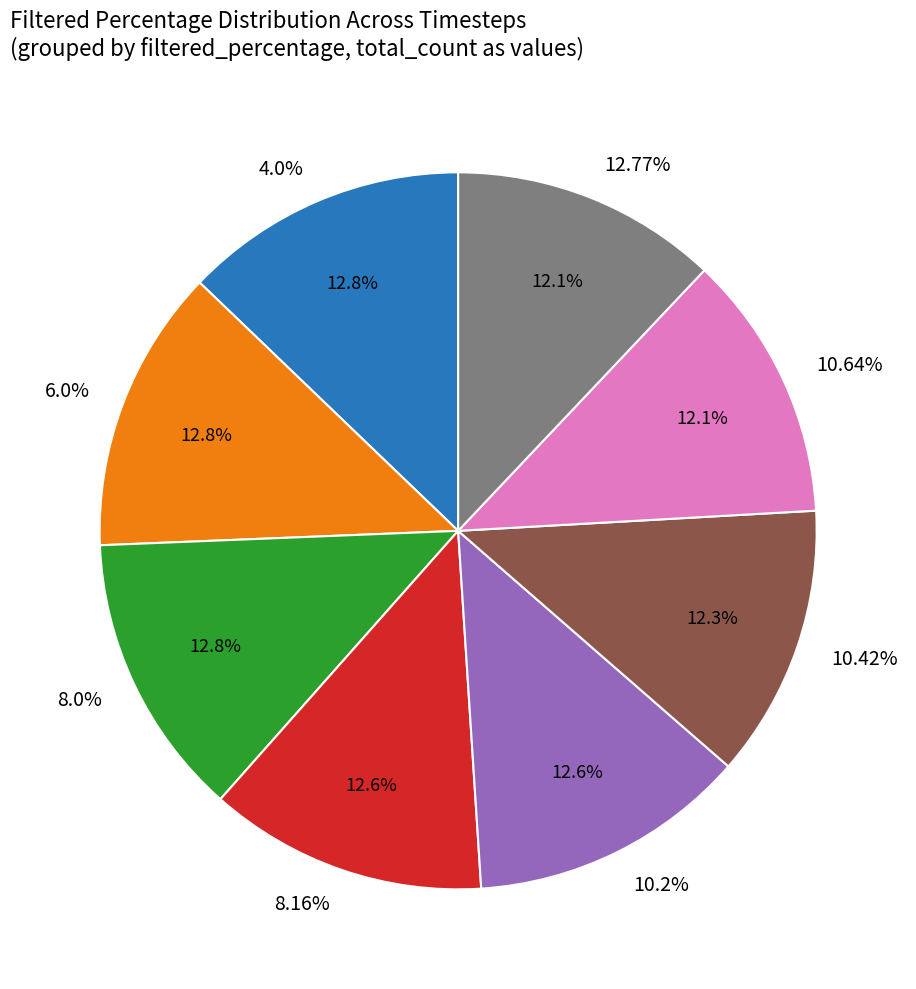

Is there any slice that represents more than half of the pie?

Yes